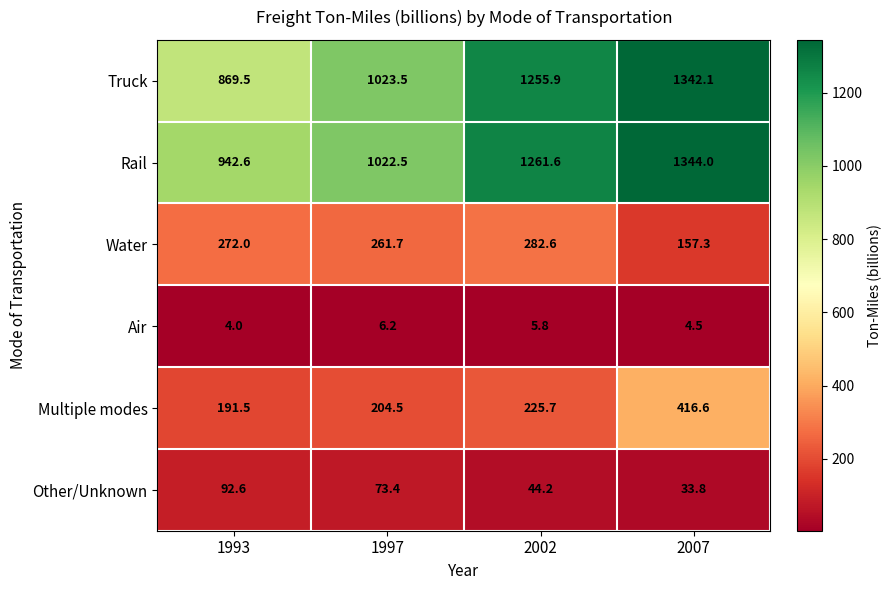

Is it true that Air equals 6.2 at 1997?

True